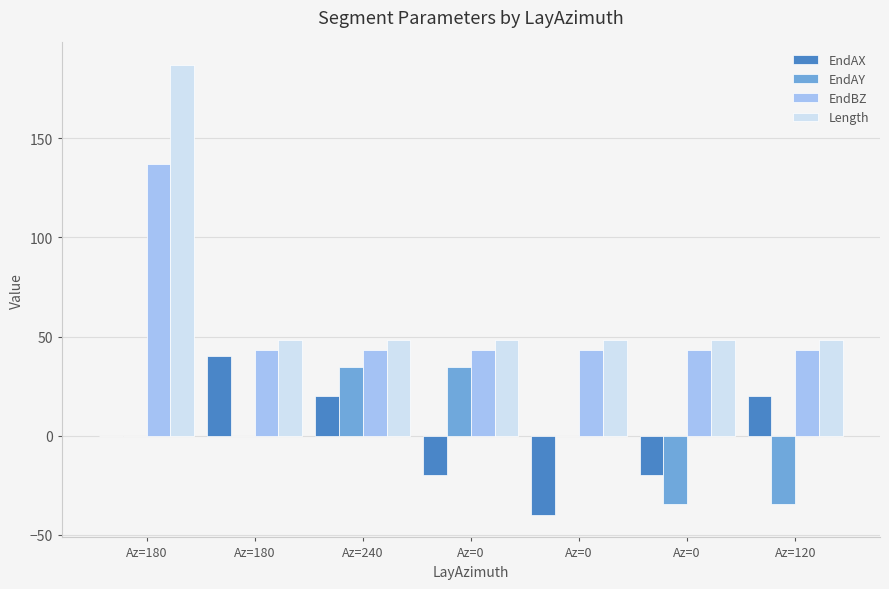

Count the number of data series in this chart.

4